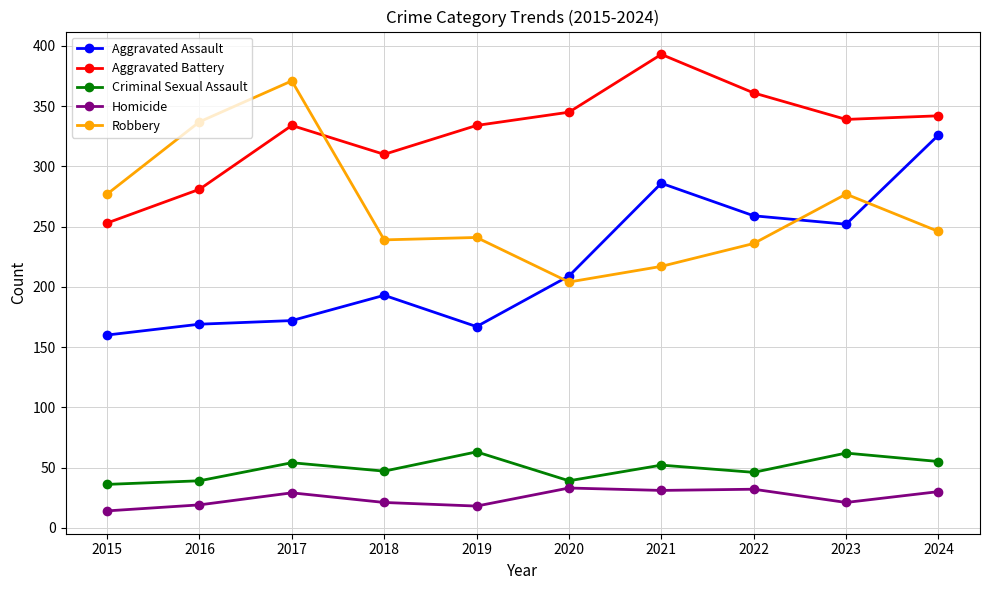

What is the lowest value of the Aggravated Battery series?

253